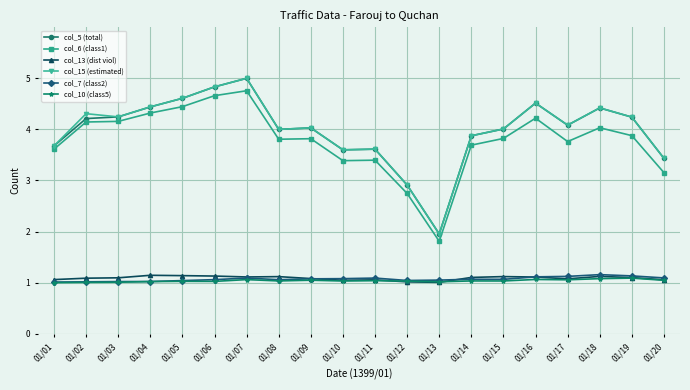

True or false: col_5 (total) and col_7 (class2) cross at least once.

False